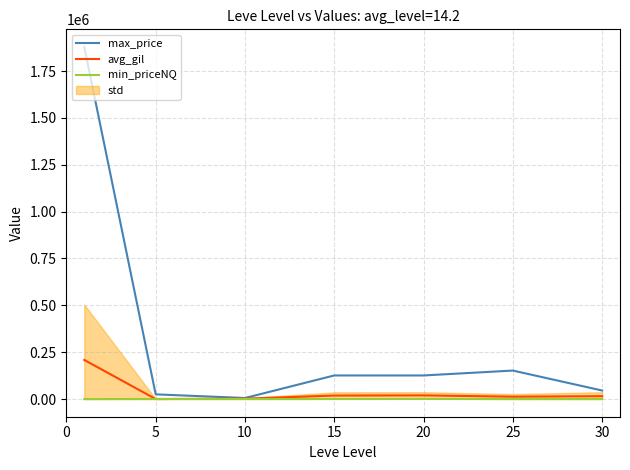

The value of max_price at 20 is 126171.3. True or false?

True